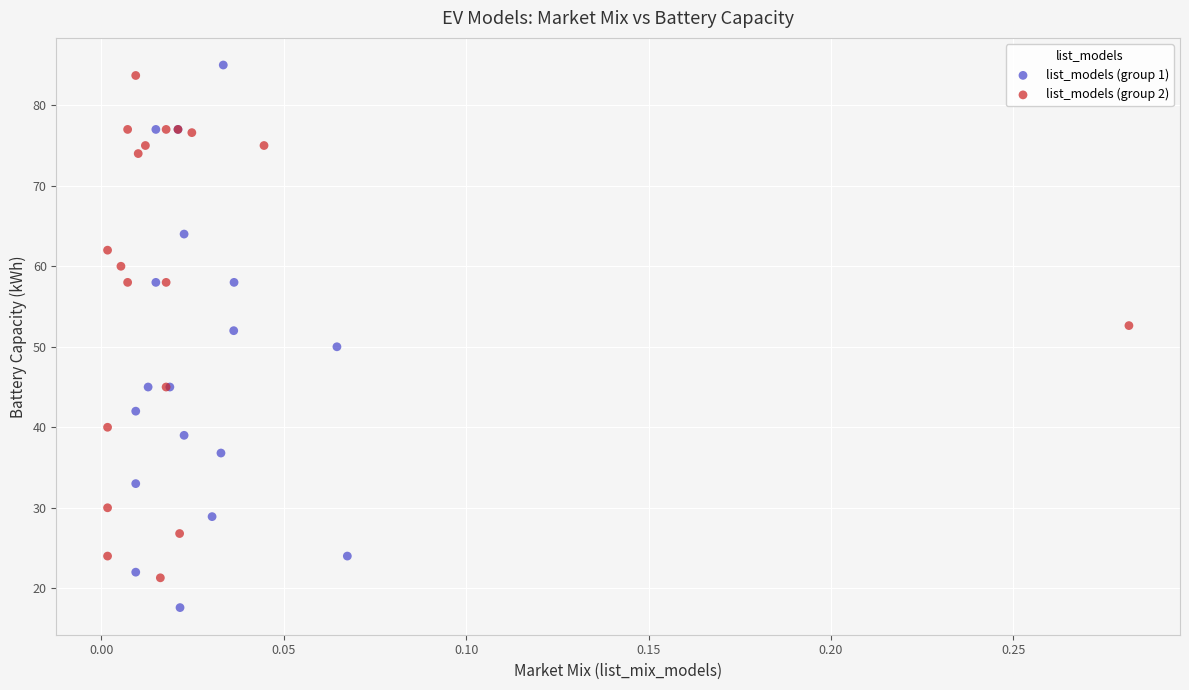

Which series has the largest Y range (max minus min)?

list_models (group 1)